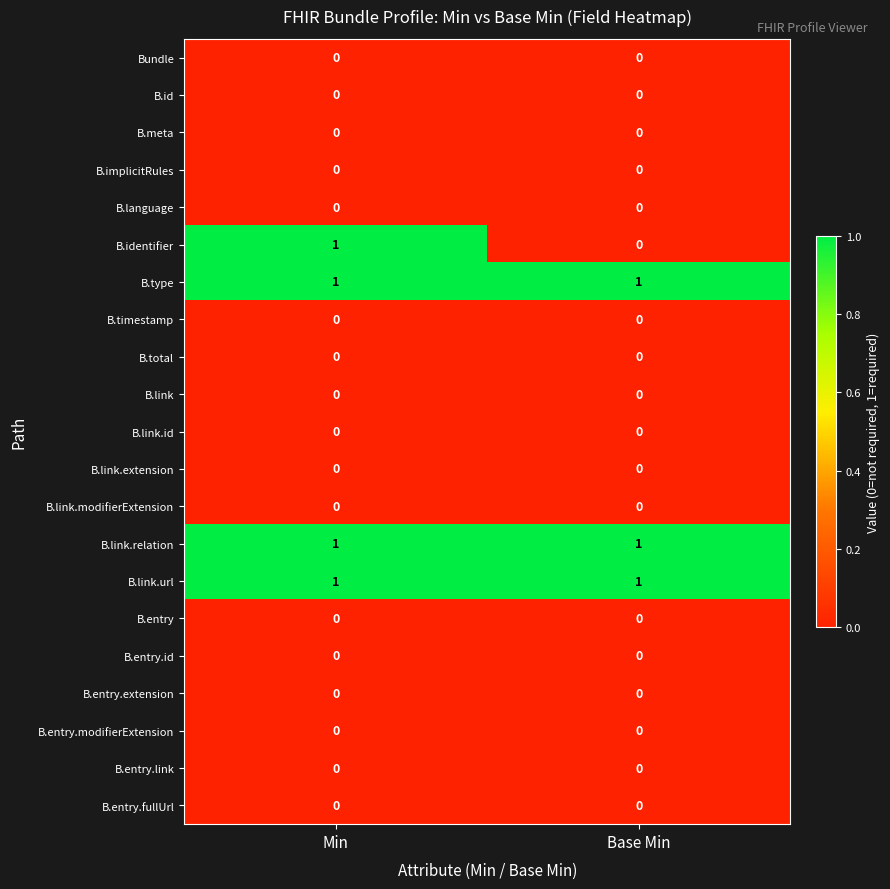

At how many categories does at least one series exceed 0?

2